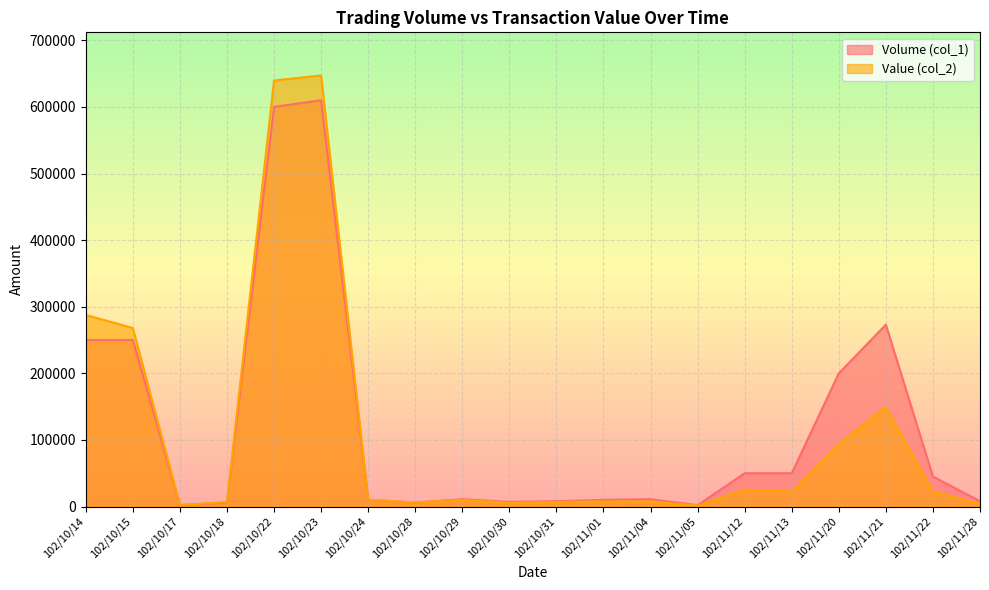

Reading right to left, transcribe all the data shown in this chart.

Volume (col_1): 8000	45000	273000	200000	50000	50000	2000	11000	10000	8000	7000	11000	6000	10000	610000	600000	6000	2000	250000	250000
Value (col_2): 4080	22450	149420	94040	22500	25500	1420	7590	7700	6830	5670	9940	6120	10300	647260	639680	6790	2320	268020	287630